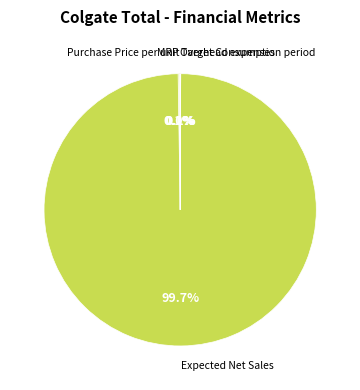

What is the largest slice in the pie chart?

Expected Net Sales